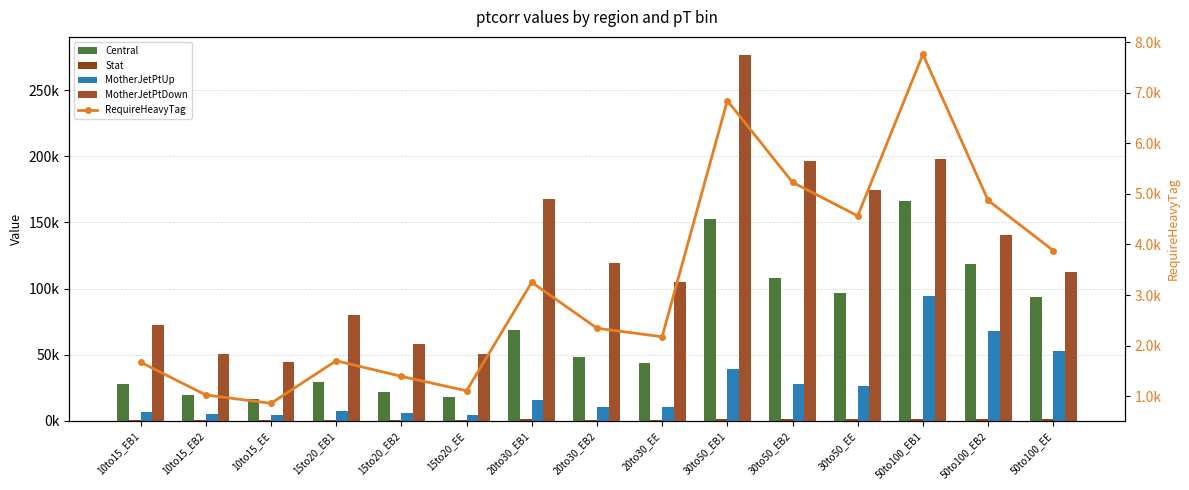

Is the value of RequireHeavyTag at 30to50_EB1 greater than the value of MotherJetPtUp at 10to15_EE?

Yes